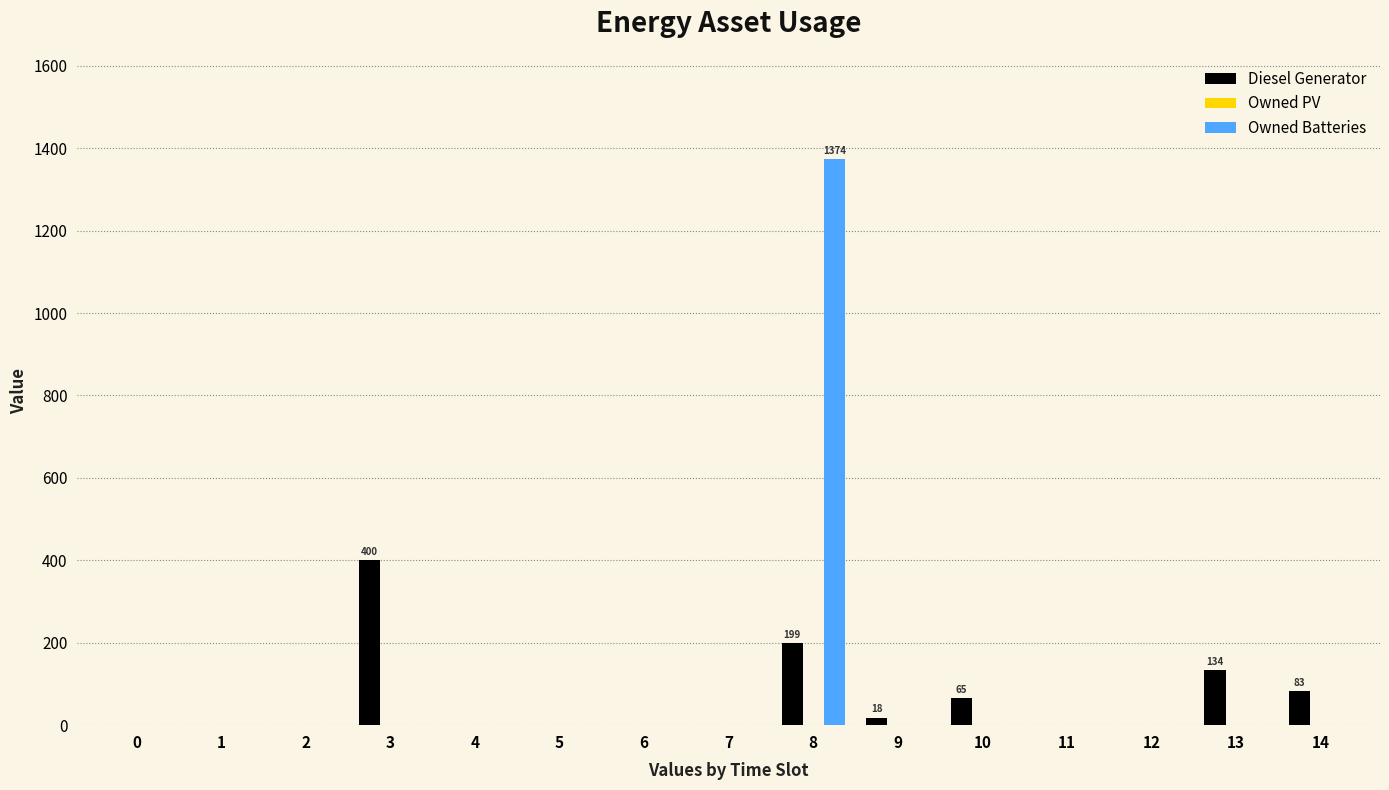

Is it true that Owned Batteries equals 526 at 0?

False